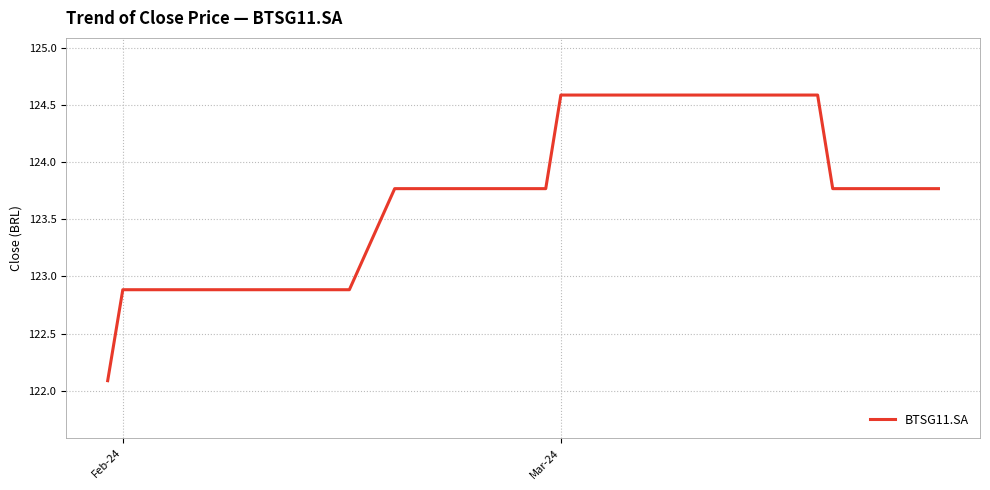

What is the greatest value displayed?

124.6